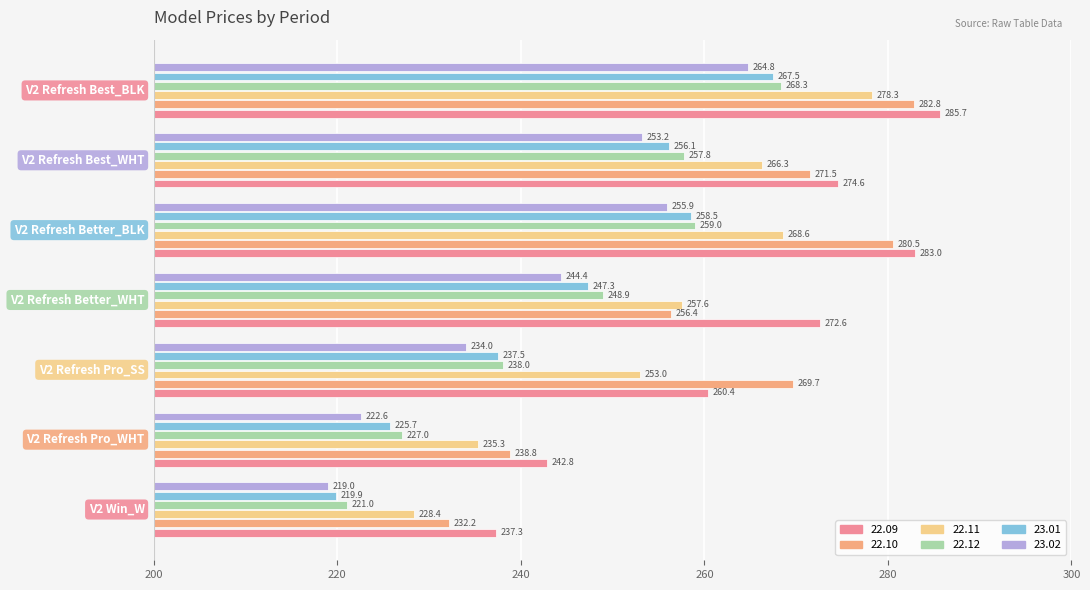

How many data points does each series have?

7